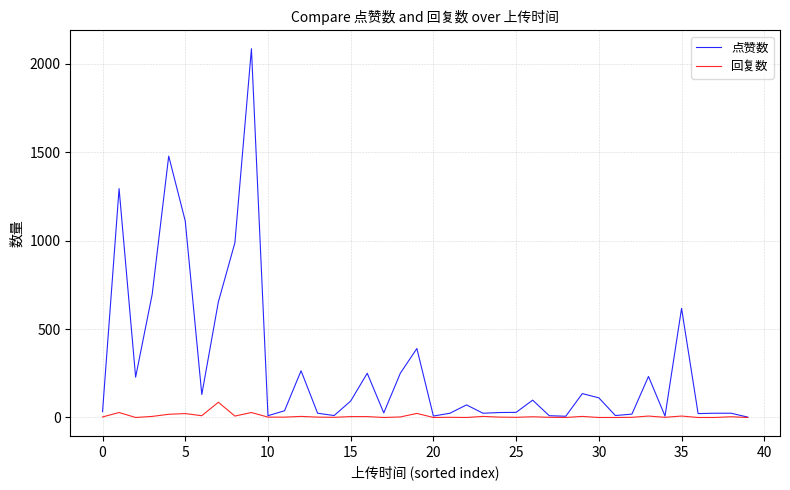

Which series has the largest total across all categories?

点赞数